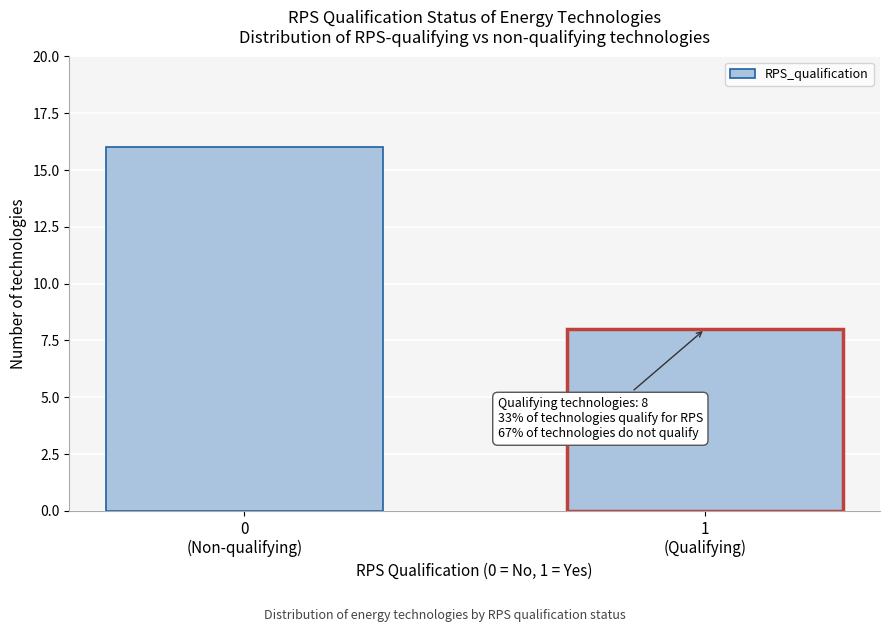

Reading left to right, extract all data points from this chart.

16	8